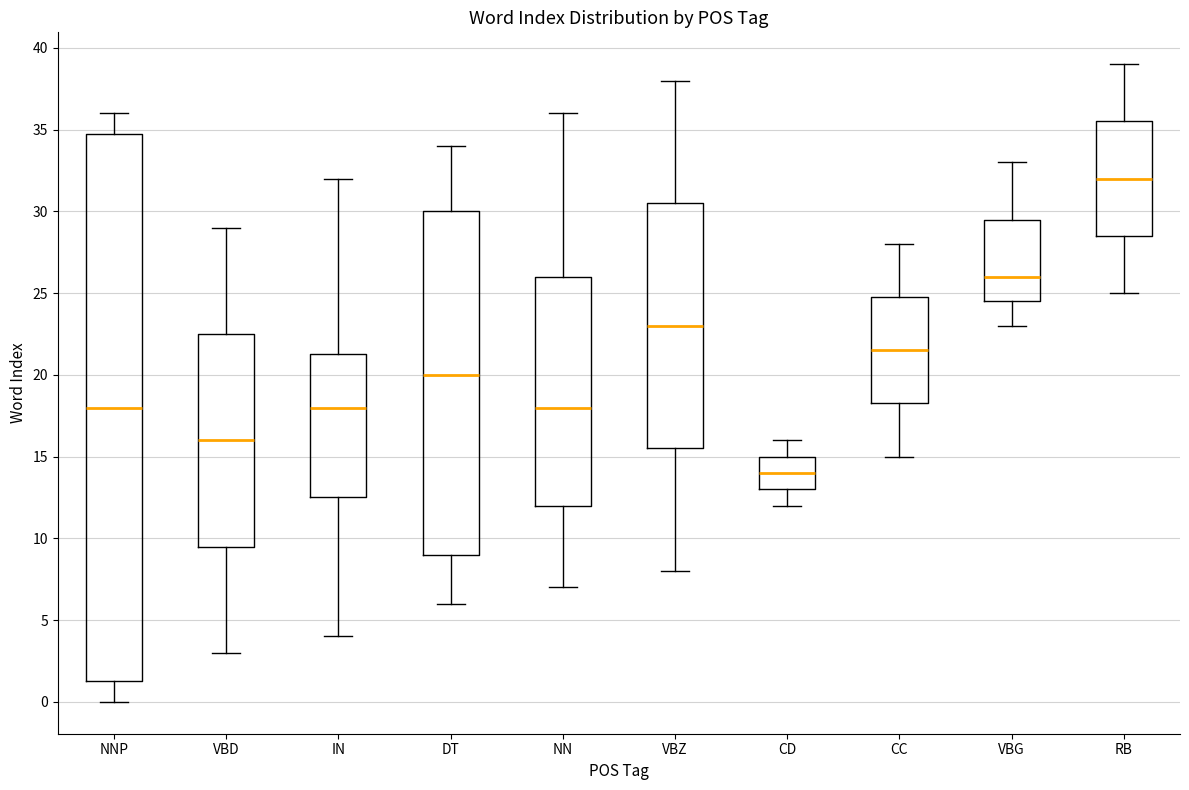

Comparing the boxes themselves (not the whiskers), which one is the tallest?

NNP